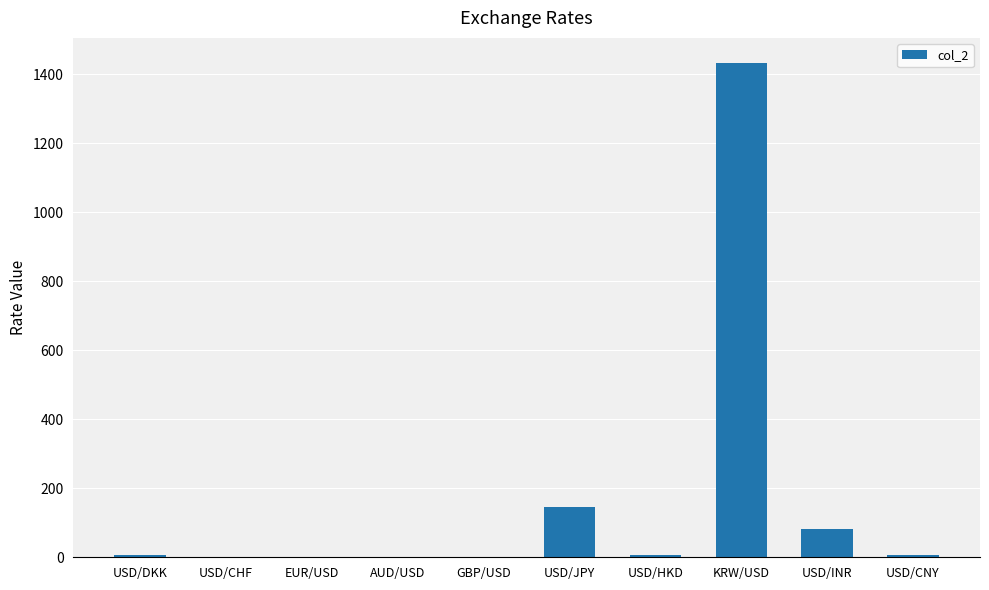

Which has a higher value, USD/INR or AUD/USD?

USD/INR